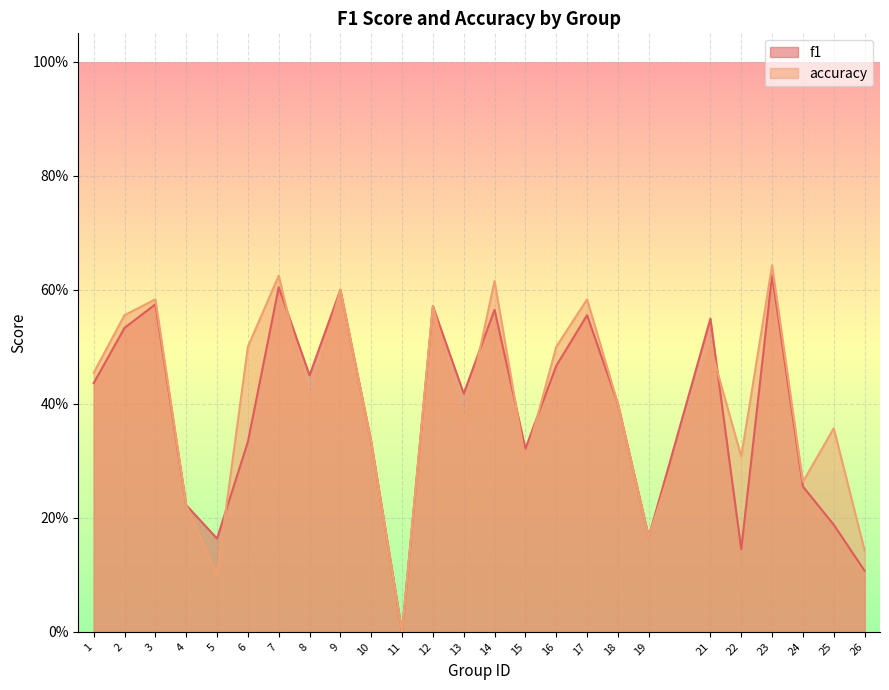

Rank the series by their maximum value, from highest to lowest.

accuracy, f1